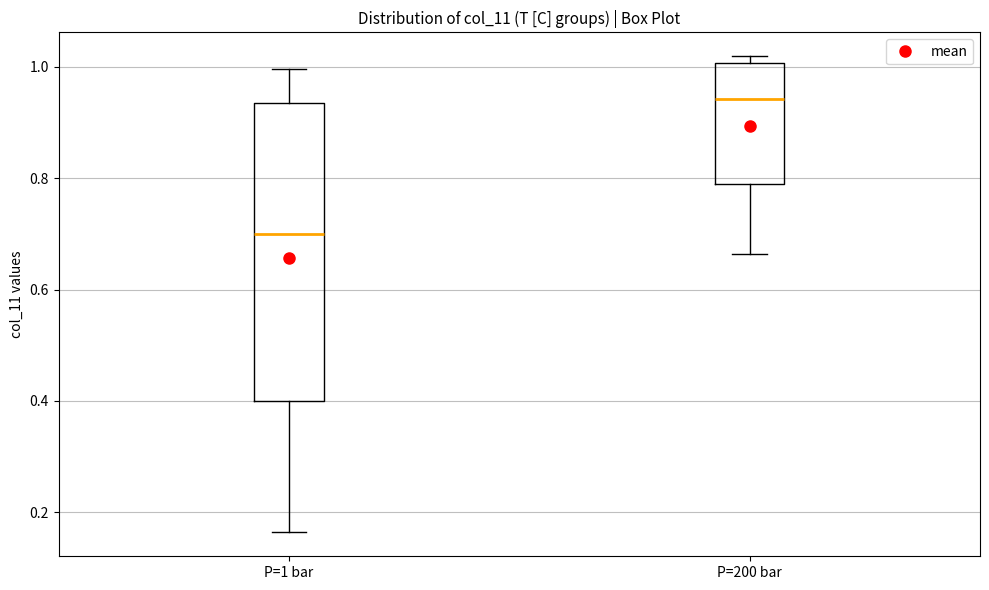

Reading left to right, transcribe this box plot: for each box, give where its median line is, the range the box spans, and where its two whiskers end, as read against the y-axis. The values are not printed on the chart, so give them approximately, as read against the axis.

P=1 bar: median 0.70, box 0.40 to 0.94, whiskers 0.16 to 1.00
P=200 bar: median 0.94, box 0.78 to 1.00, whiskers 0.66 to 1.02